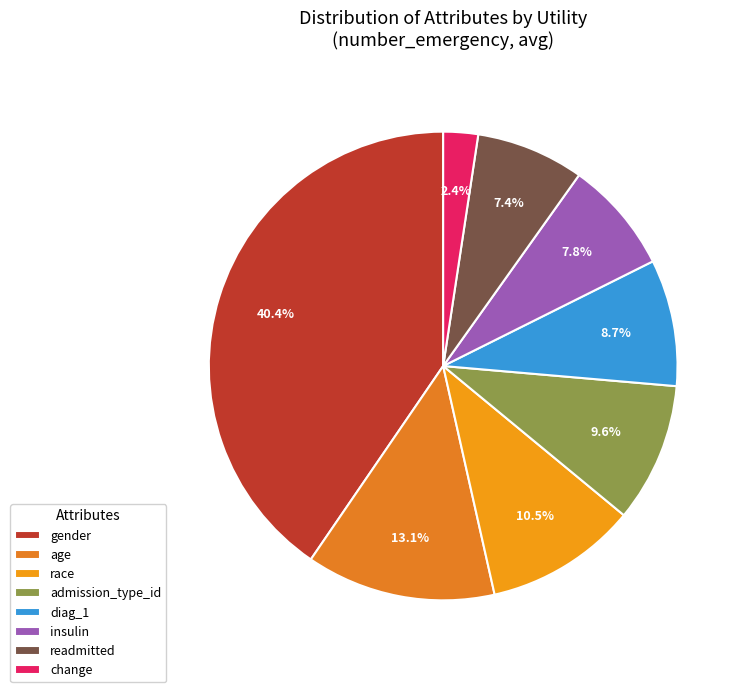

To the nearest percent, what is the difference between the largest and smallest slice percentages?

38%